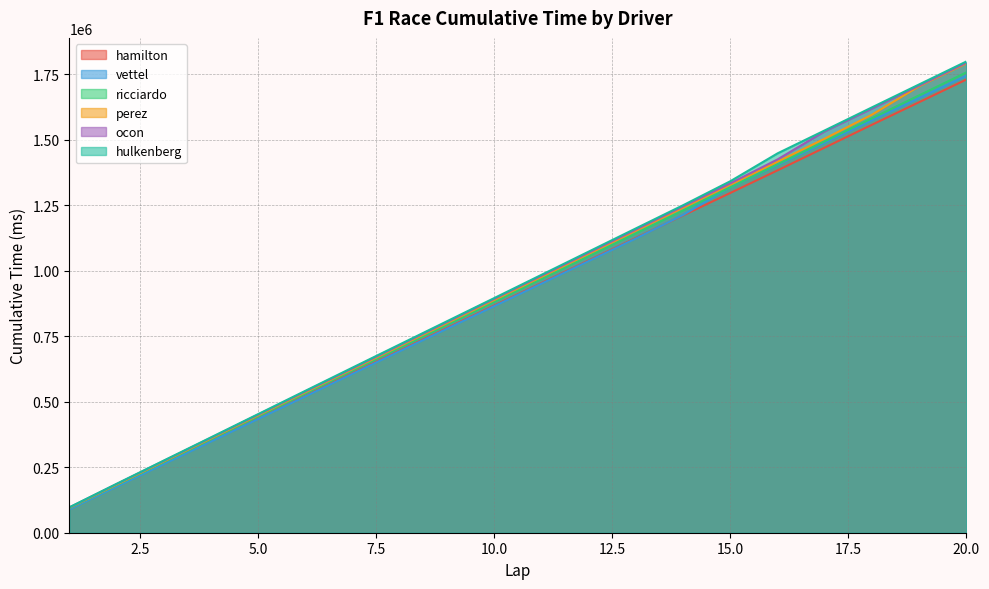

What is the smallest value displayed?

89278